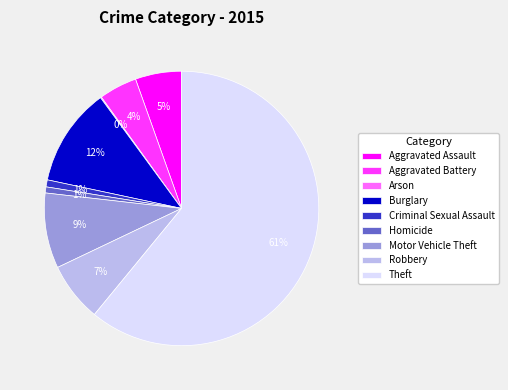

Approximately how many times larger is the value at Motor Vehicle Theft compared to Theft?

0.1